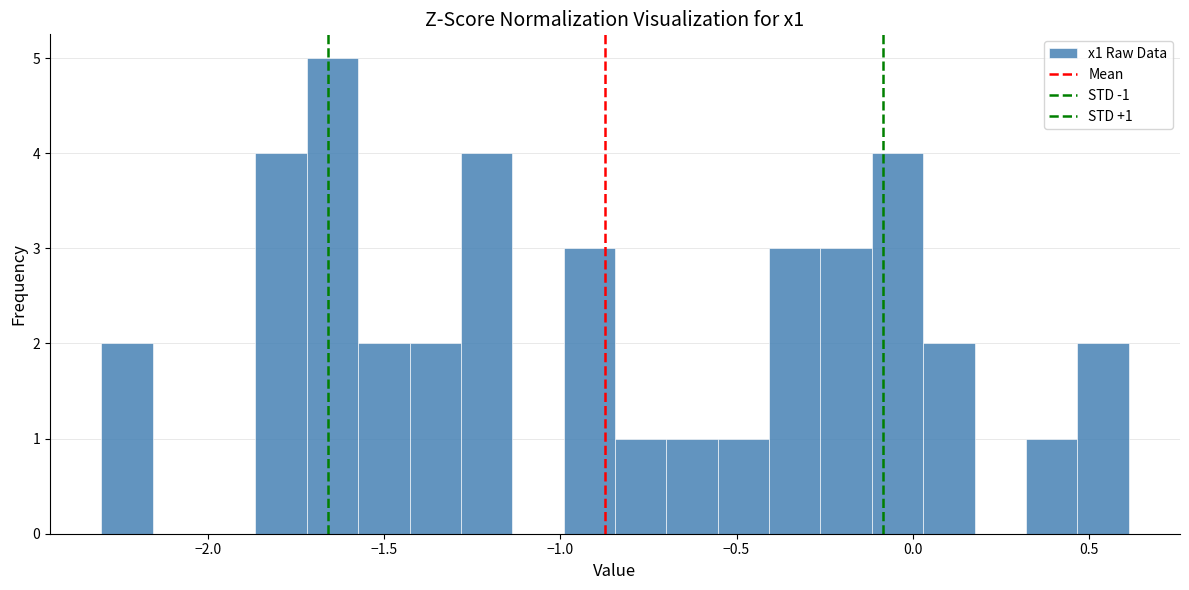

Around what value on the x-axis is the tallest bar? Give the approximate position of its centre, as read against the axis.

-1.65